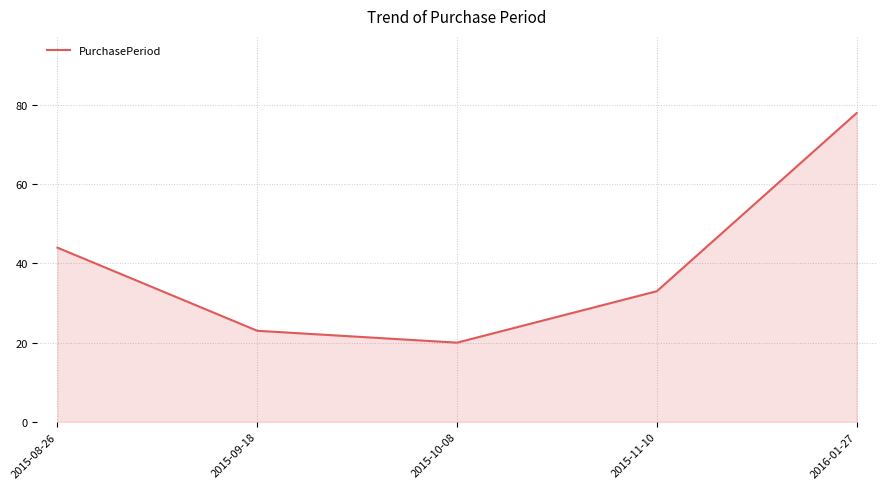

Does the chart have visible grid lines?

Yes